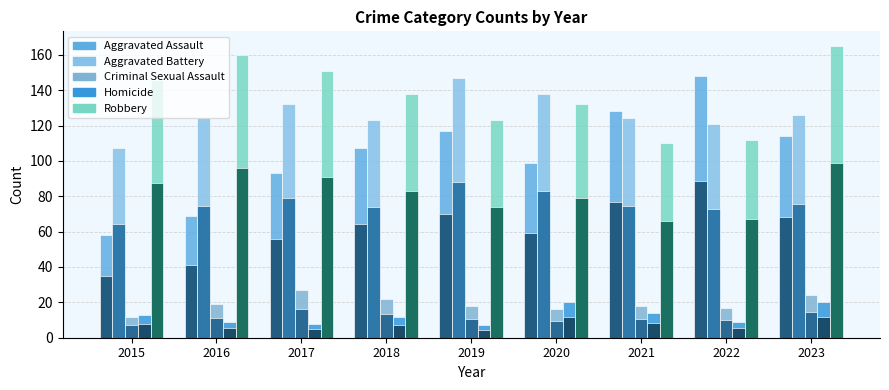

How many distinct data groups are displayed?

5